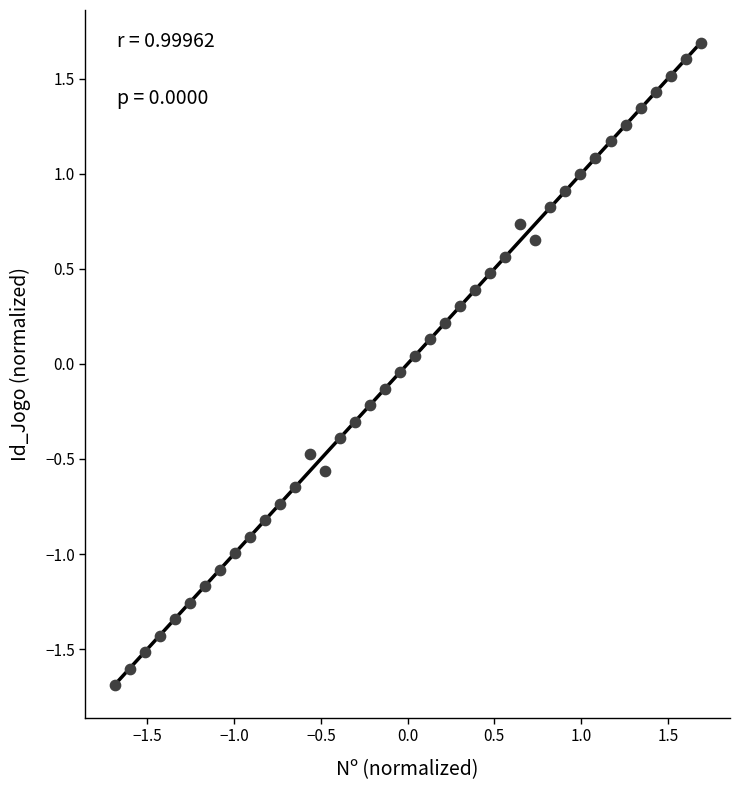

What is the range of Y values (max minus min)?

3.4